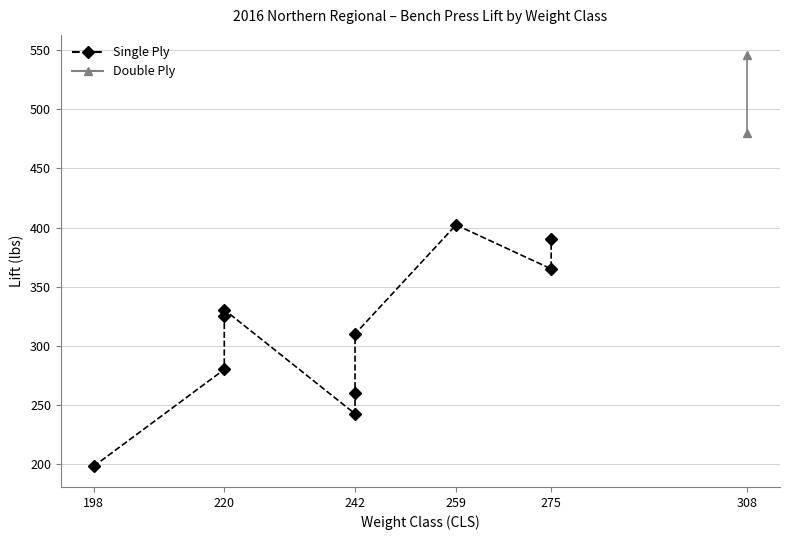

True or false: LIFT has more than 0 points higher than both neighbors.

True